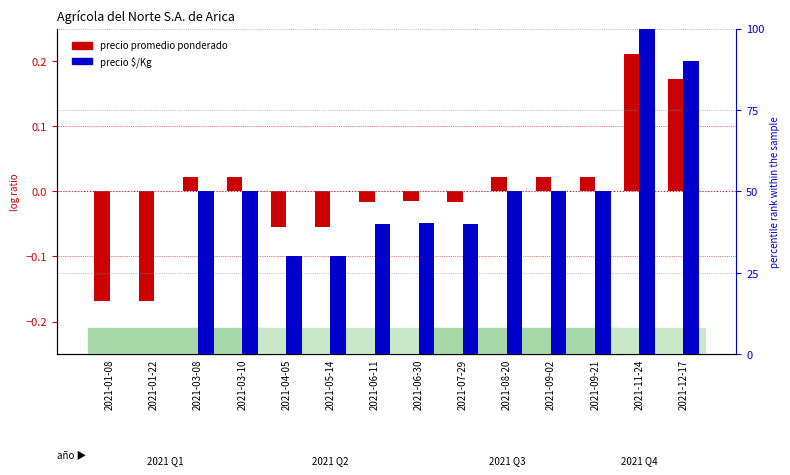

Which series has the widest spread of values?

Precio $/Kg